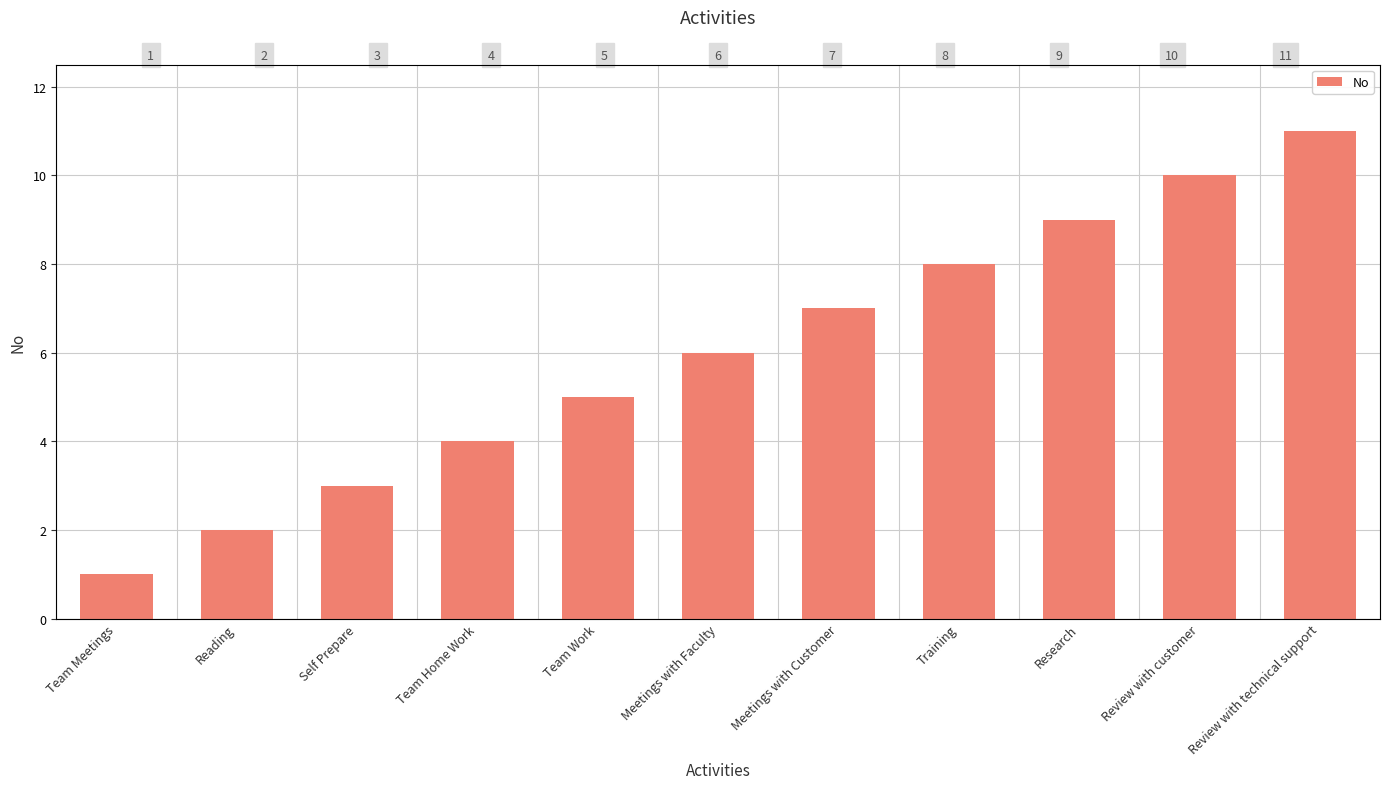

Reading left to right, extract all data points from this chart.

1	2	3	4	5	6	7	8	9	10	11